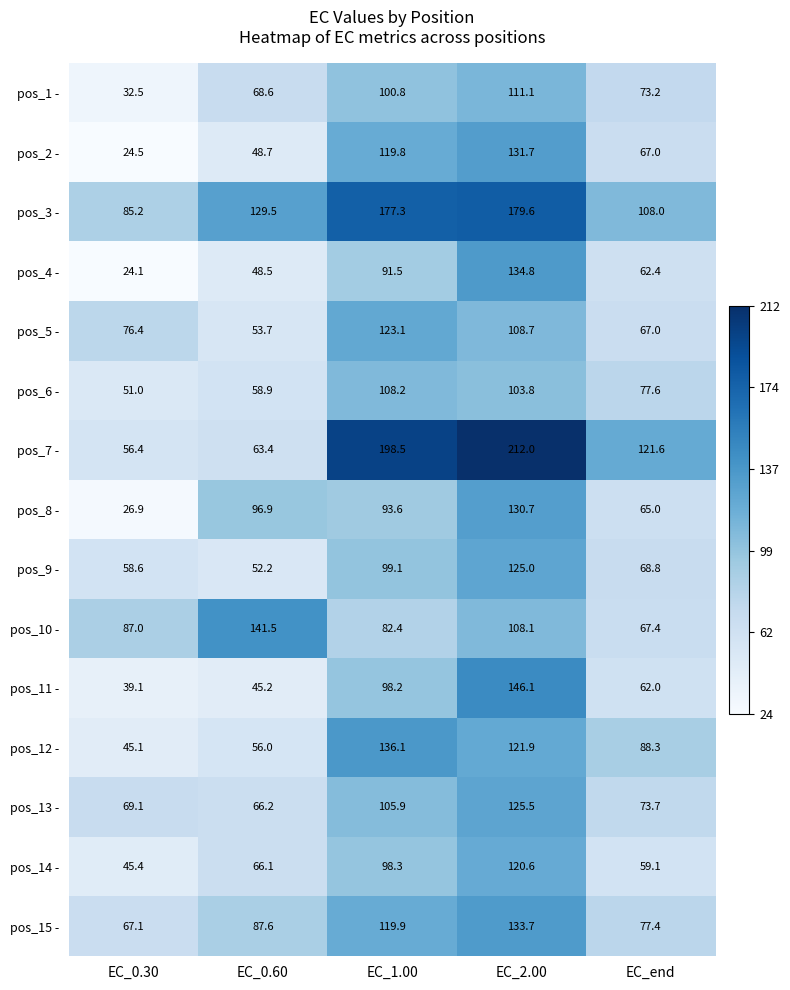

What is the difference between the pos_14 - values at EC_end and EC_2.00?

61.5